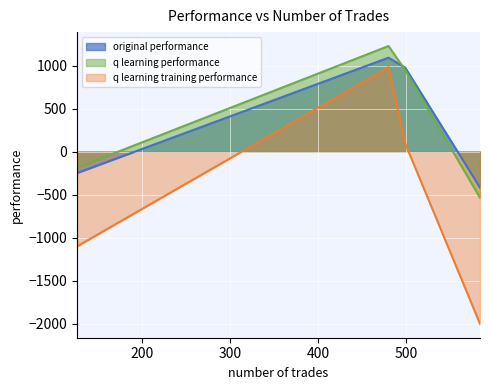

Which series has the widest spread of values?

q learning training performance